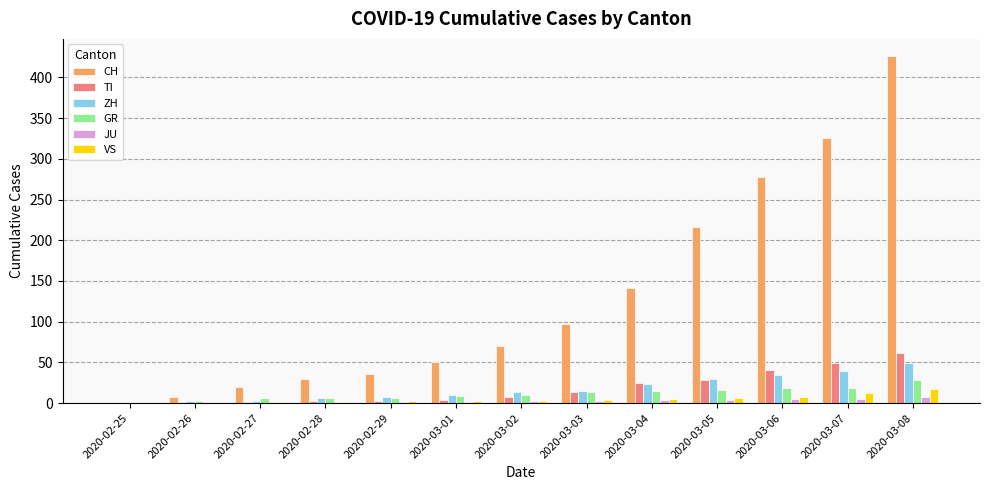

What is the sum of all TI values?

235